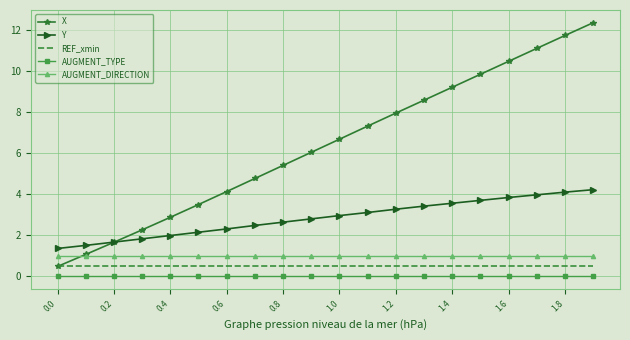

True or false: REF_xmin and AUGMENT_TYPE cross at least once.

False